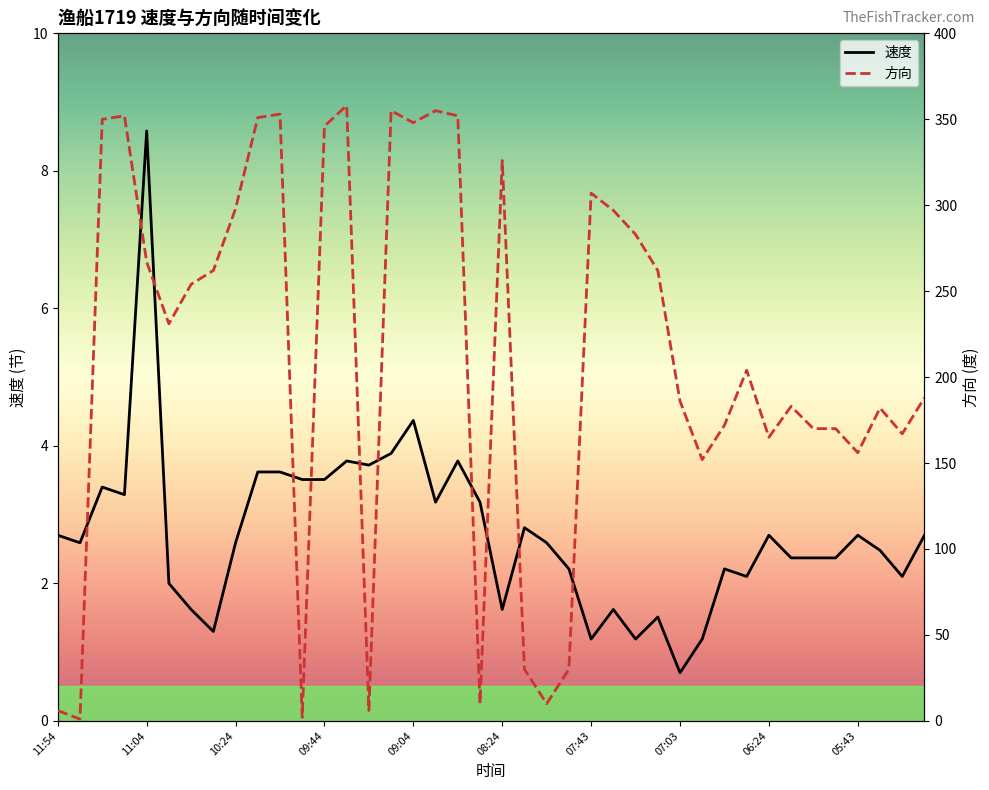

List the series in order of their peak value, highest first.

方向, 速度